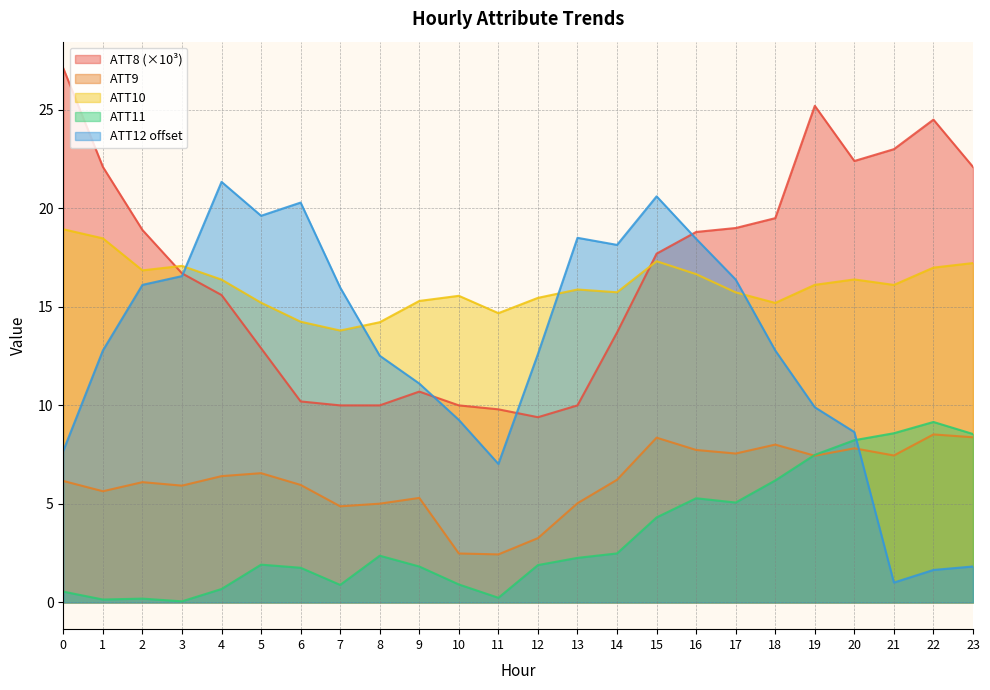

The value of ATT9 at 17 is 11.9. True or false?

False